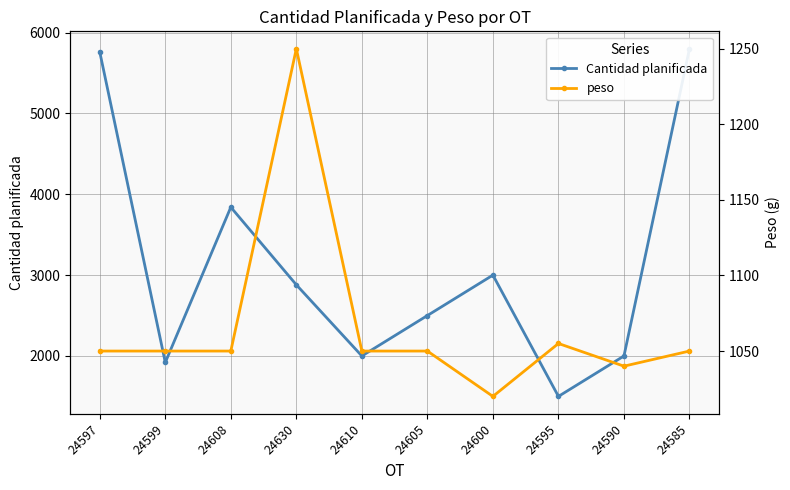

What position from the left is 24605?

6